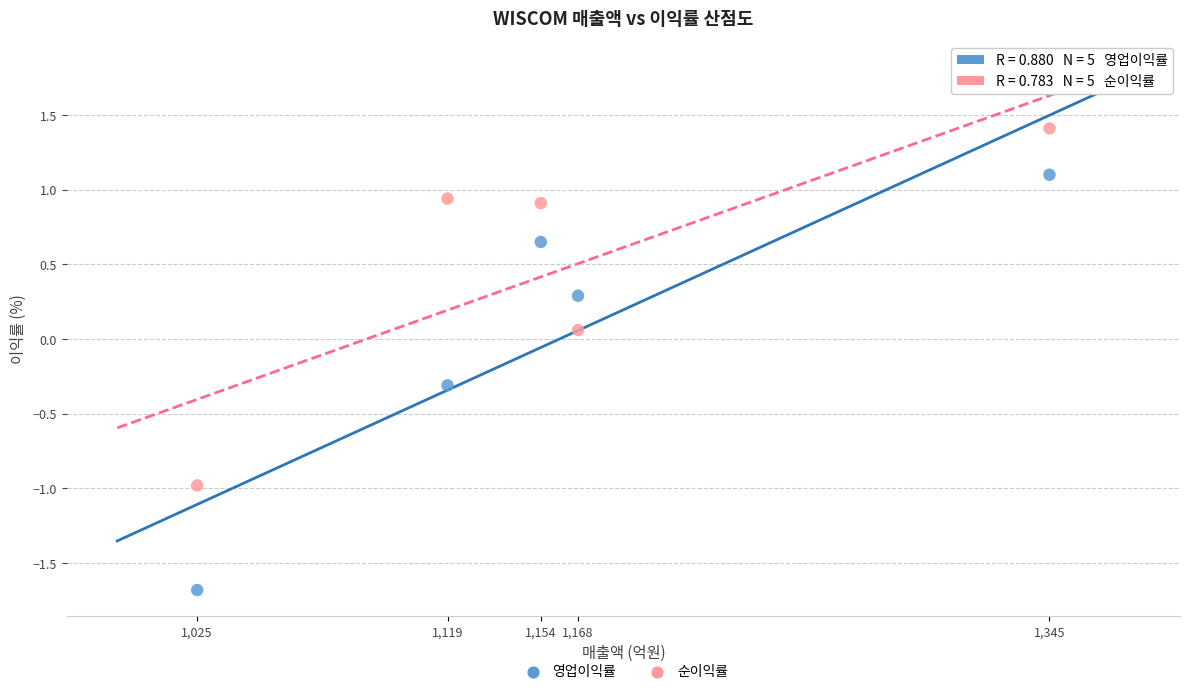

Across all data points, what is the range of X values (max minus min)?

320.0